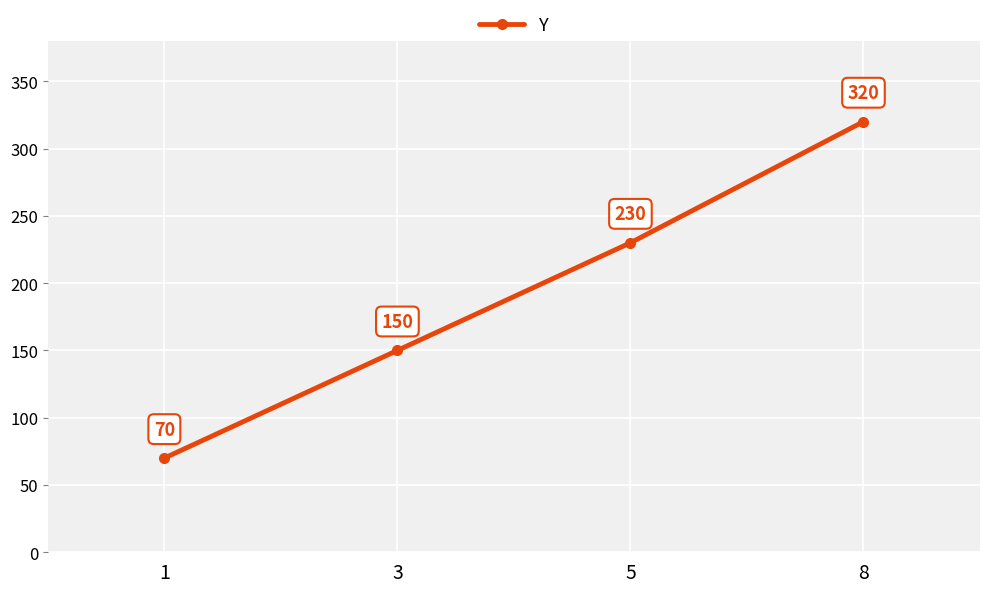

Which category has the lowest value across all series?

1